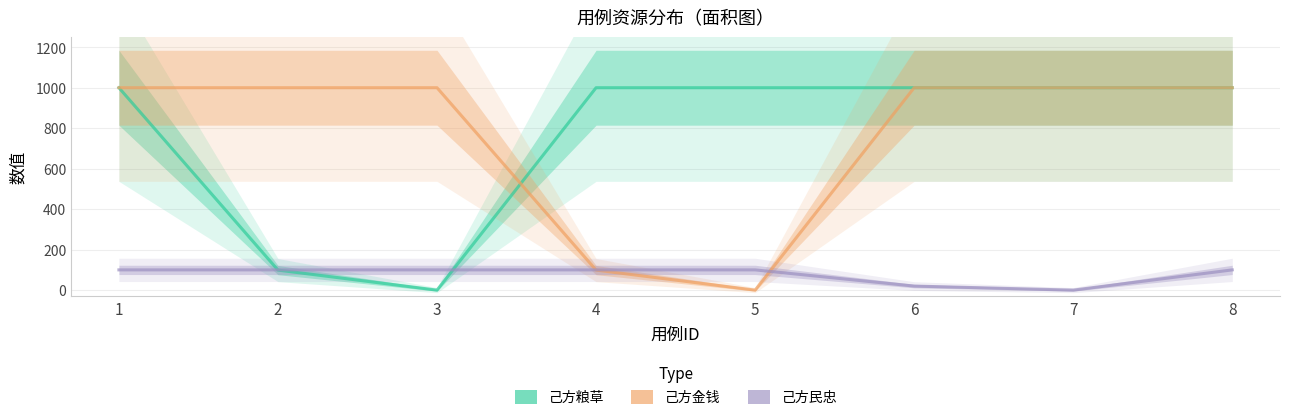

True or false: 己方粮草 has a value of 379 at 4.

False